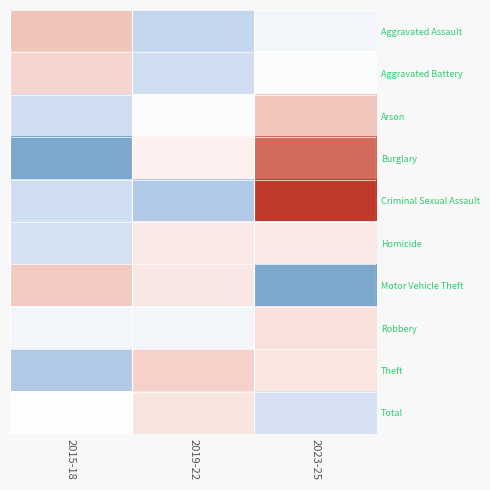

List the series in order of their peak value, lowest first.

Robbery, Total, Homicide, Arson, Aggravated Battery, Aggravated Assault, Criminal Sexual Assault, Theft, Burglary, Motor Vehicle Theft